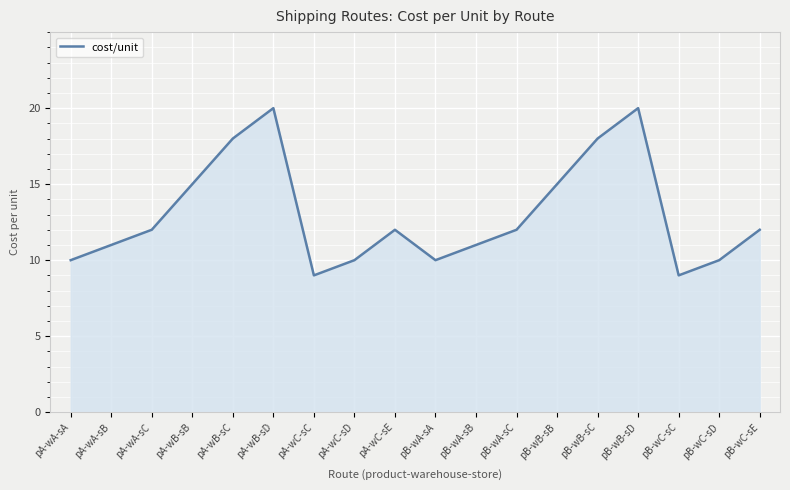

What is the smallest value displayed?

9